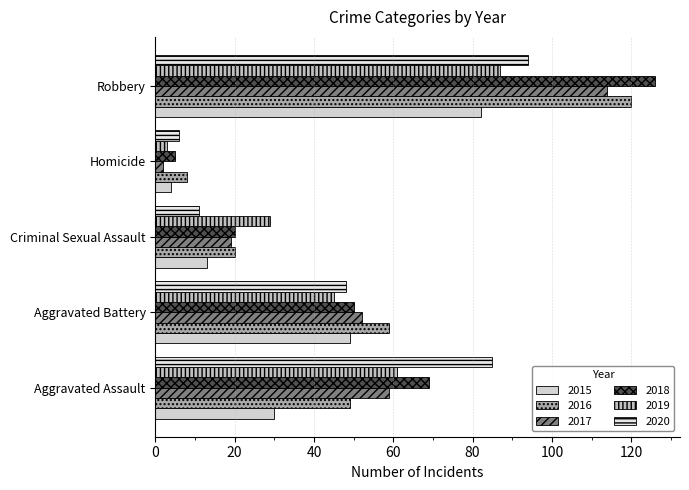

Where does the 2017 series first go above 52?

Aggravated Assault